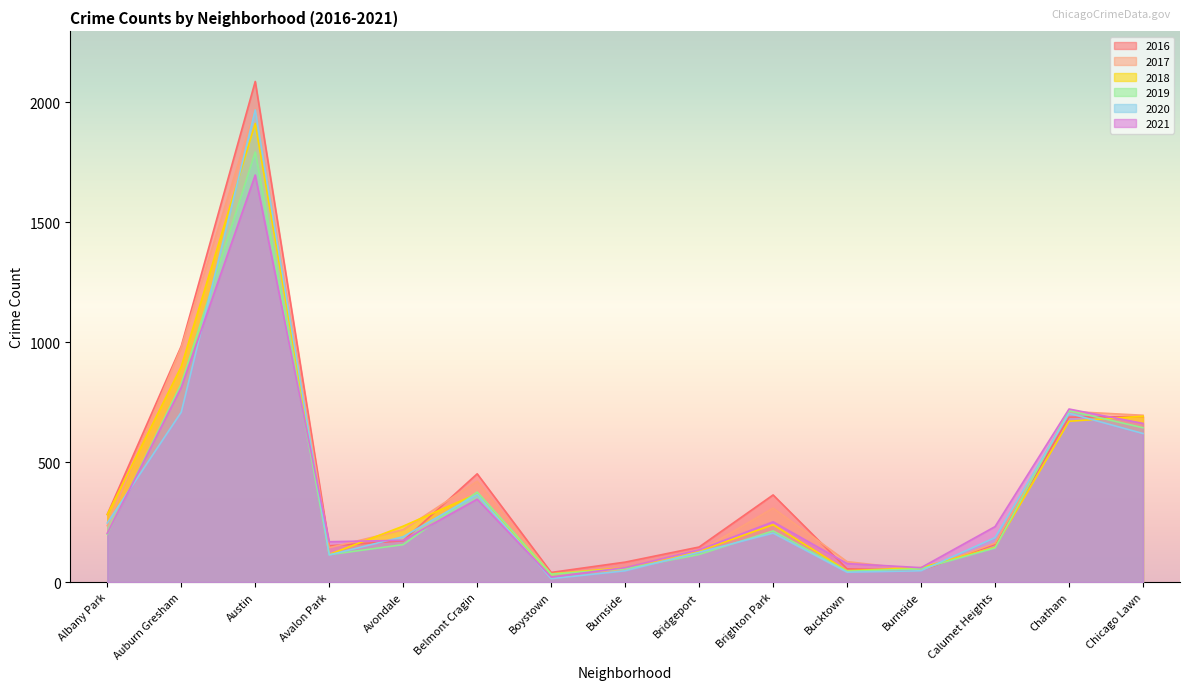

At how many categories does at least one series exceed 1547?

1